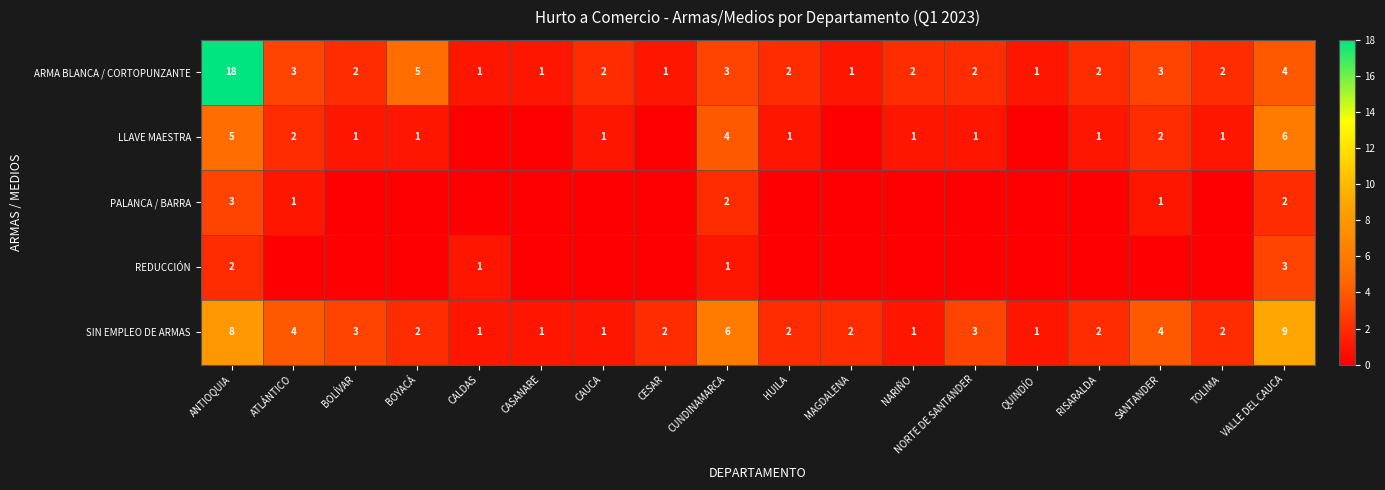

At which category is the sum across all series the highest?

ANTIOQUIA